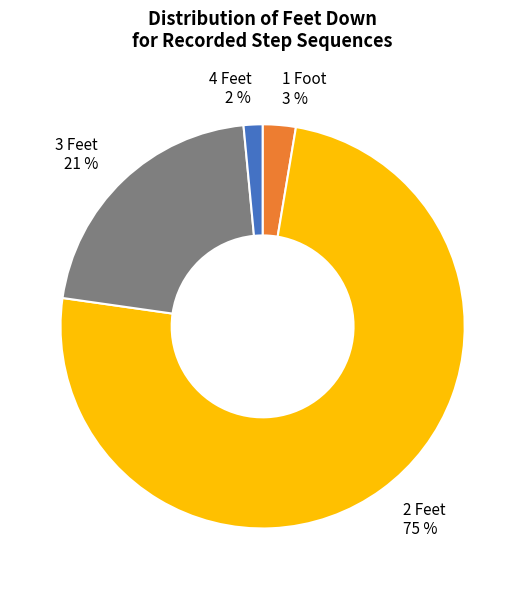

To the nearest percent, what is the average slice percentage?

25%